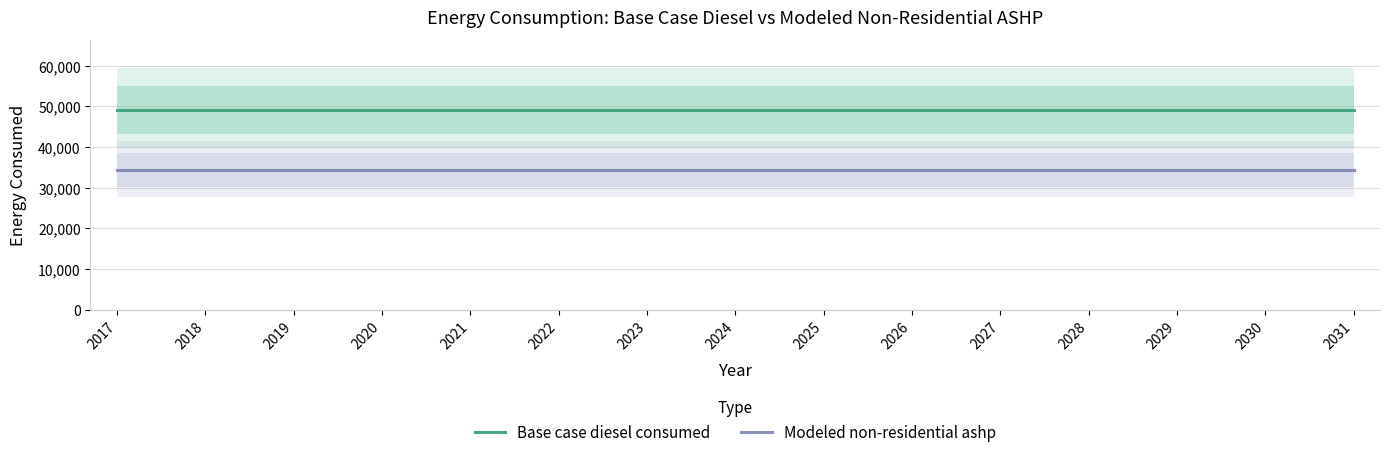

What is the total value across all series at 2023?

83494.9